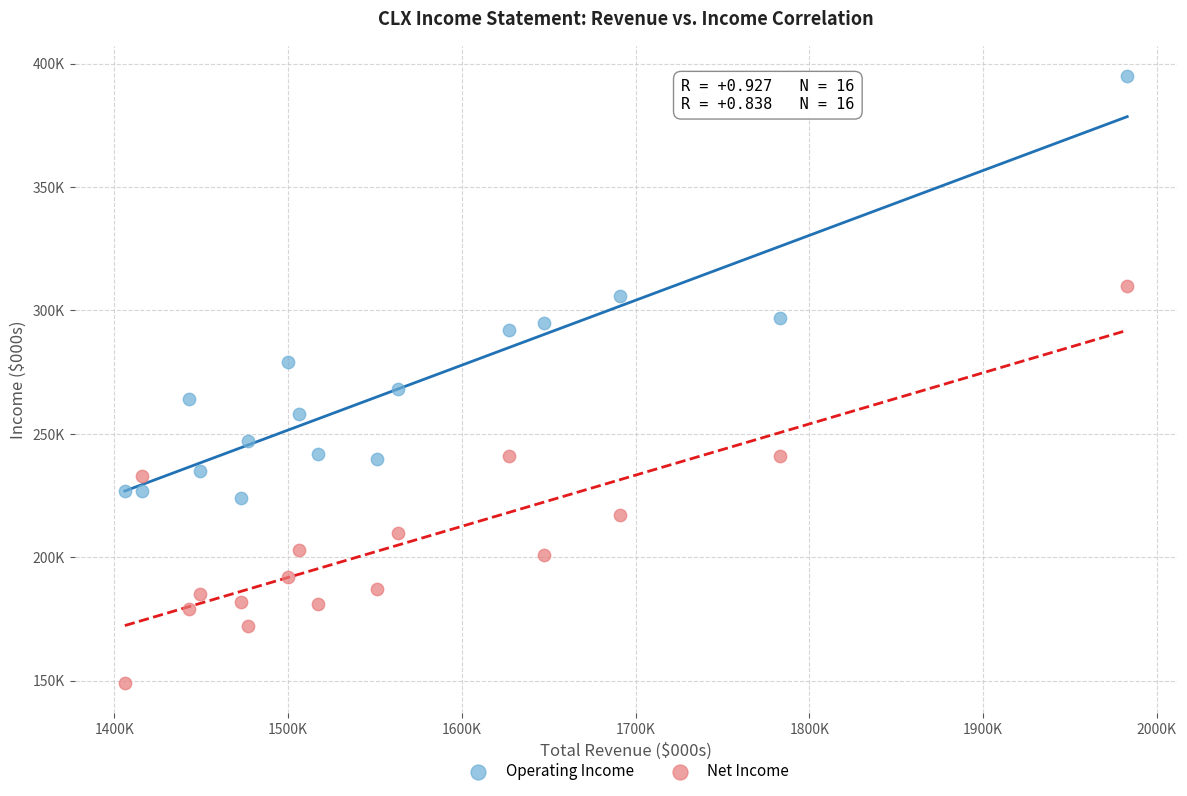

Which series contains the lowest Y value?

Net Income